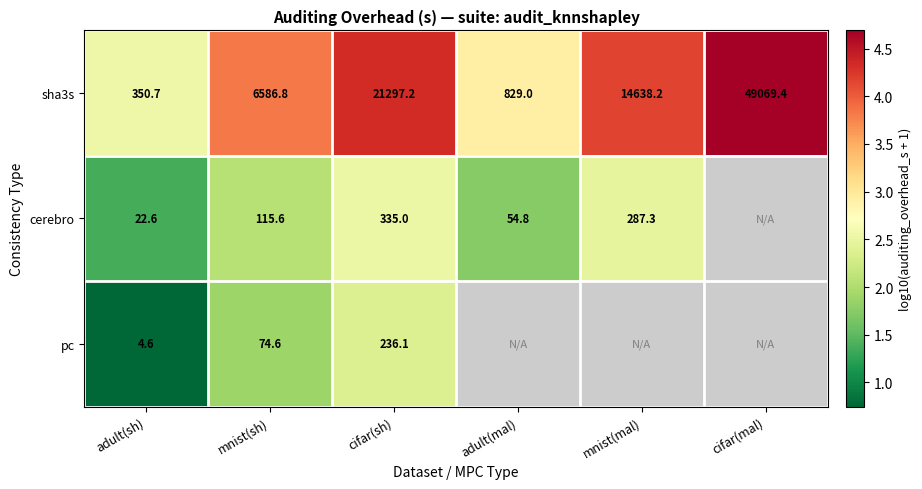

At which label does sha3s reach its peak?

cifar(mal)